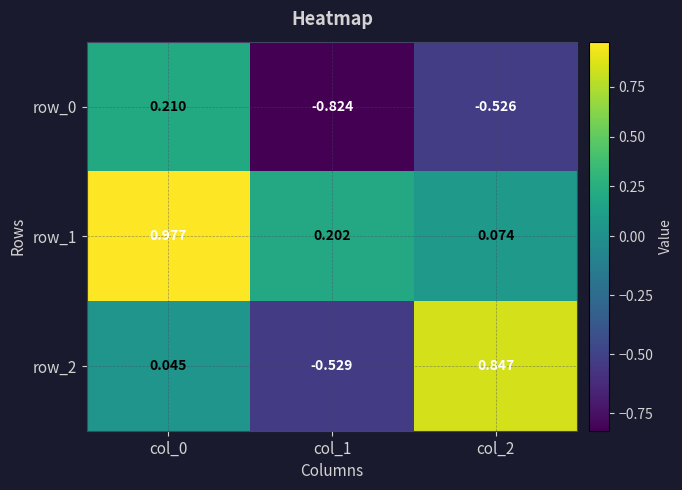

List the labels in order of row_1 value, largest first.

col_0, col_1, col_2